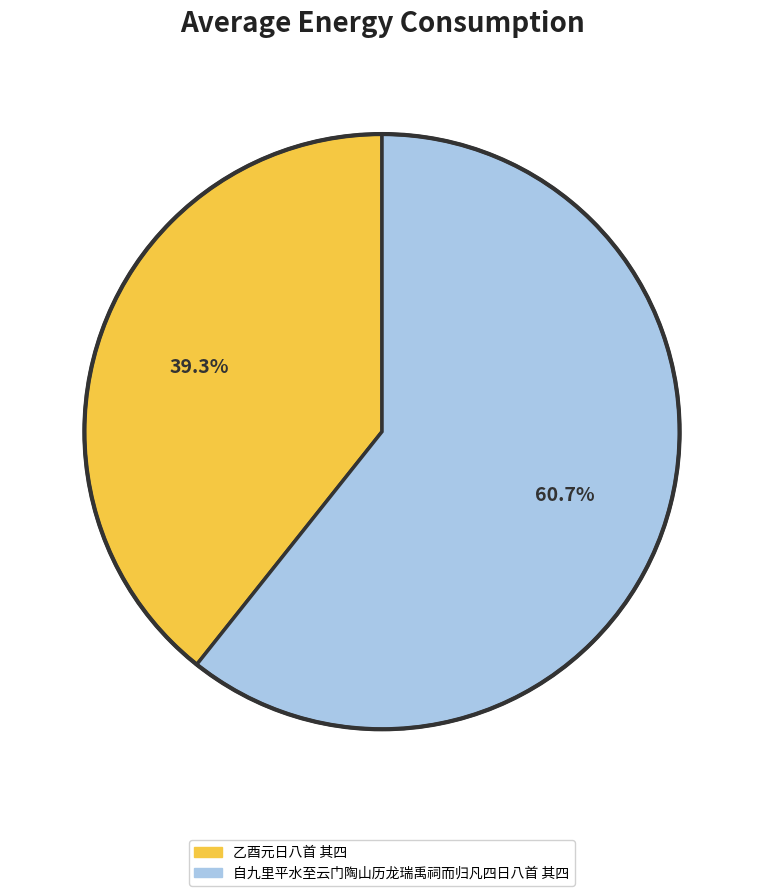

Between 乙酉元日八首 其四 and 自九里平水至云门陶山历龙瑞禹祠而归凡四日八首 其四, which is larger?

自九里平水至云门陶山历龙瑞禹祠而归凡四日八首 其四